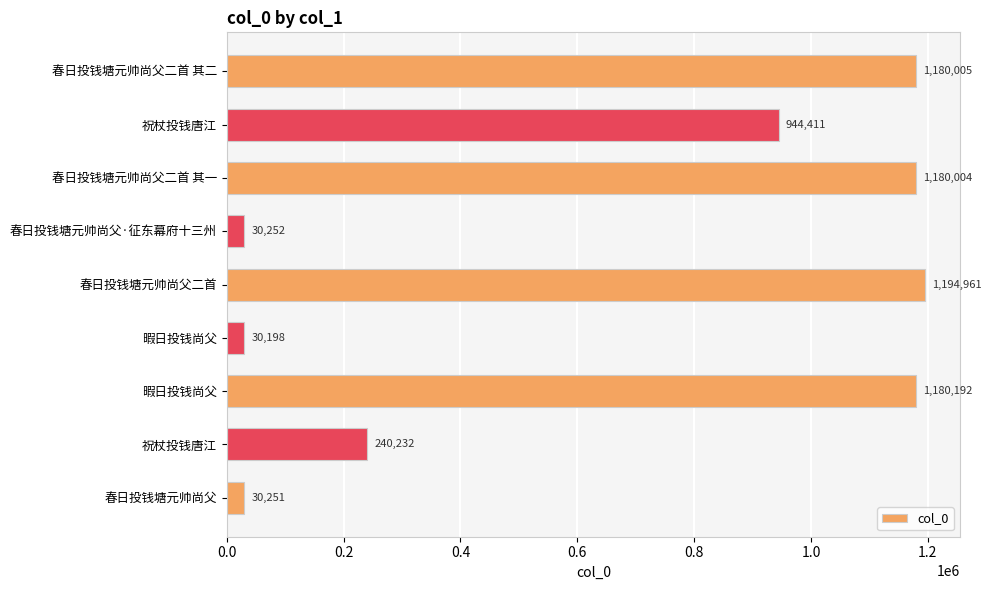

Are the bars horizontal?

Yes